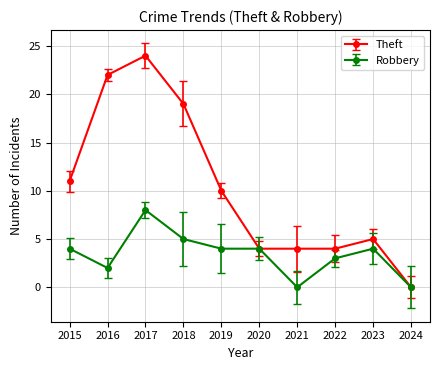

How many values in Theft are above zero?

9